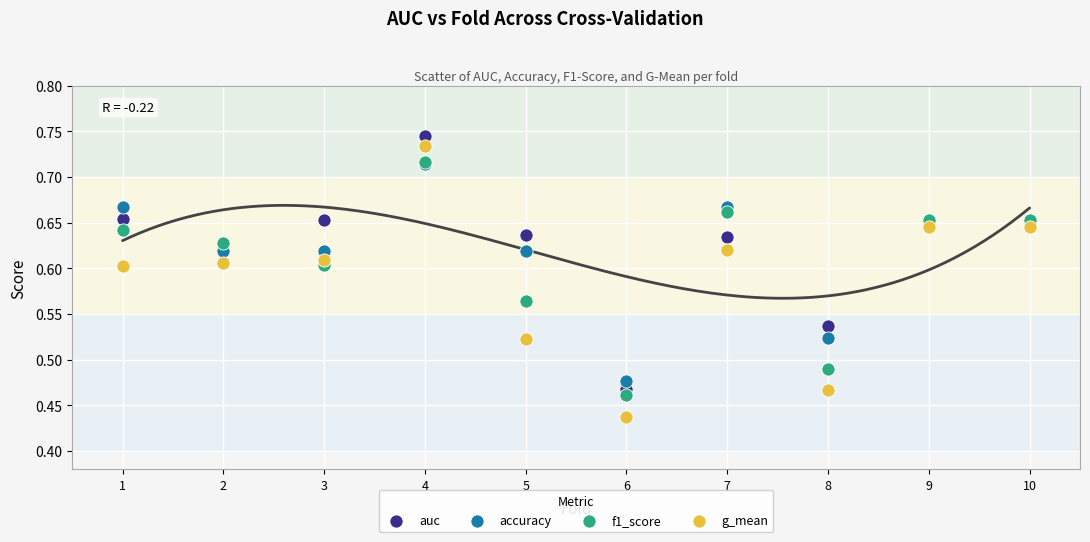

Which series has the widest spread of Y values?

g_mean